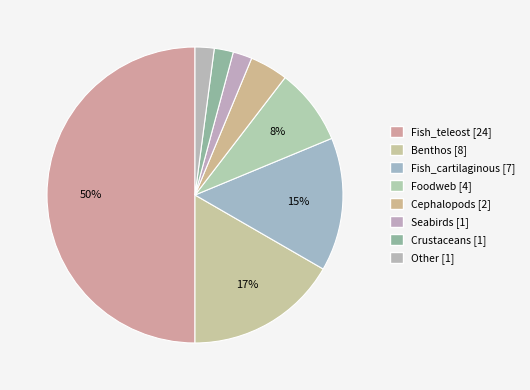

True or false: Fish_teleost accounts for 43% of the total.

False